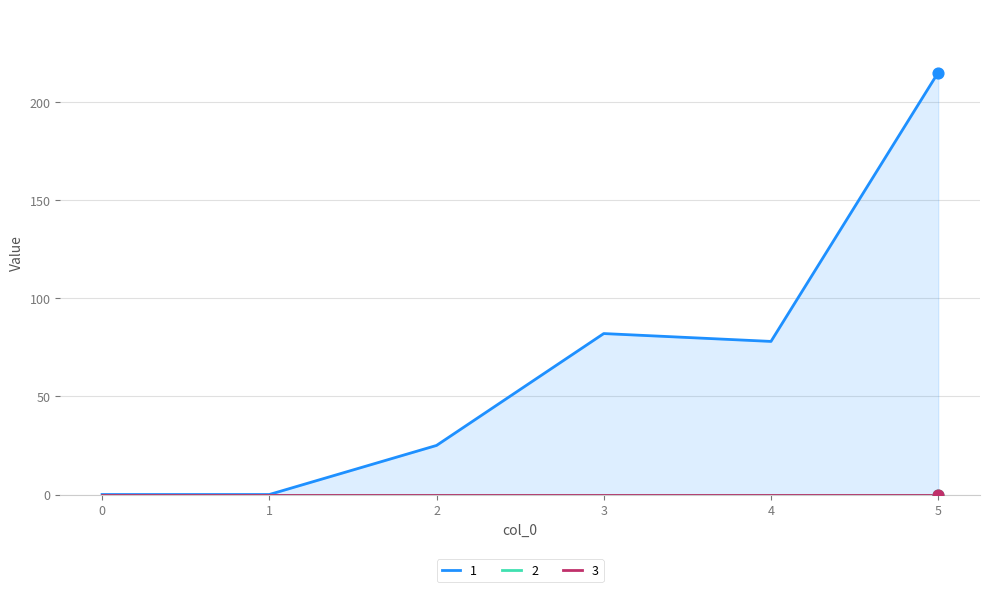

Which series has the largest Y range (max minus min)?

1